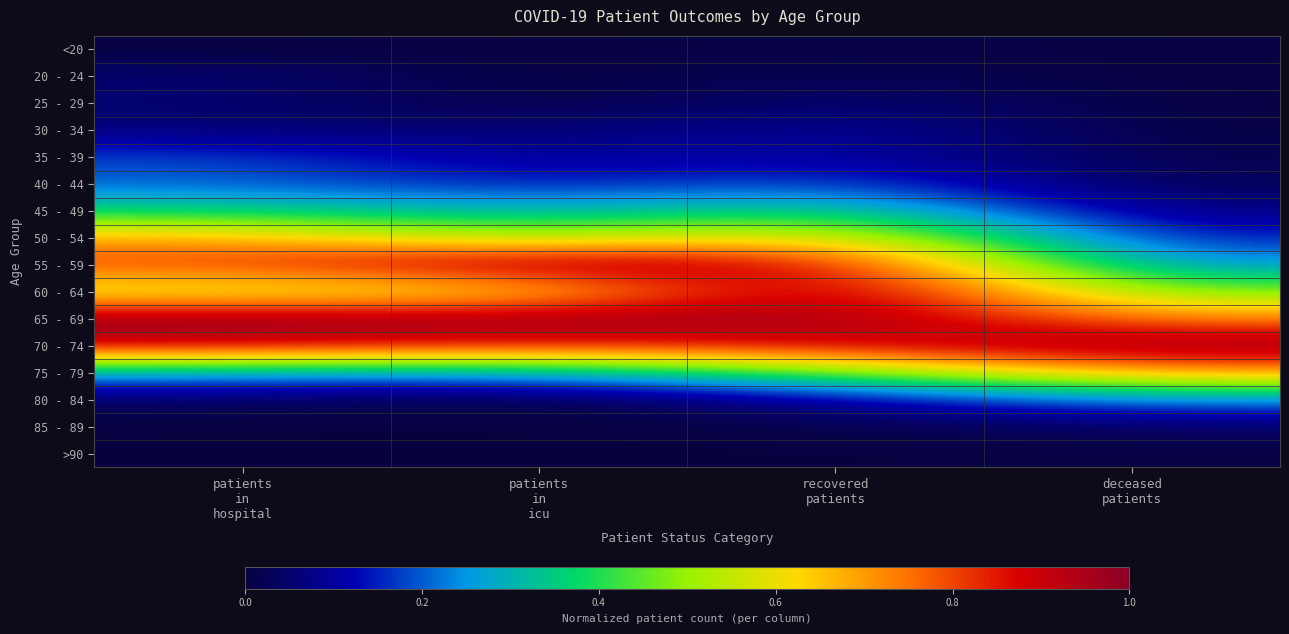

Rank the series by their maximum value, from lowest to highest.

>90, <20, 85 - 89, 20 - 24, 25 - 29, 30 - 34, 35 - 39, 40 - 44, 80 - 84, 45 - 49, 50 - 54, 75 - 79, 55 - 59, 60 - 64, 65 - 69, 70 - 74